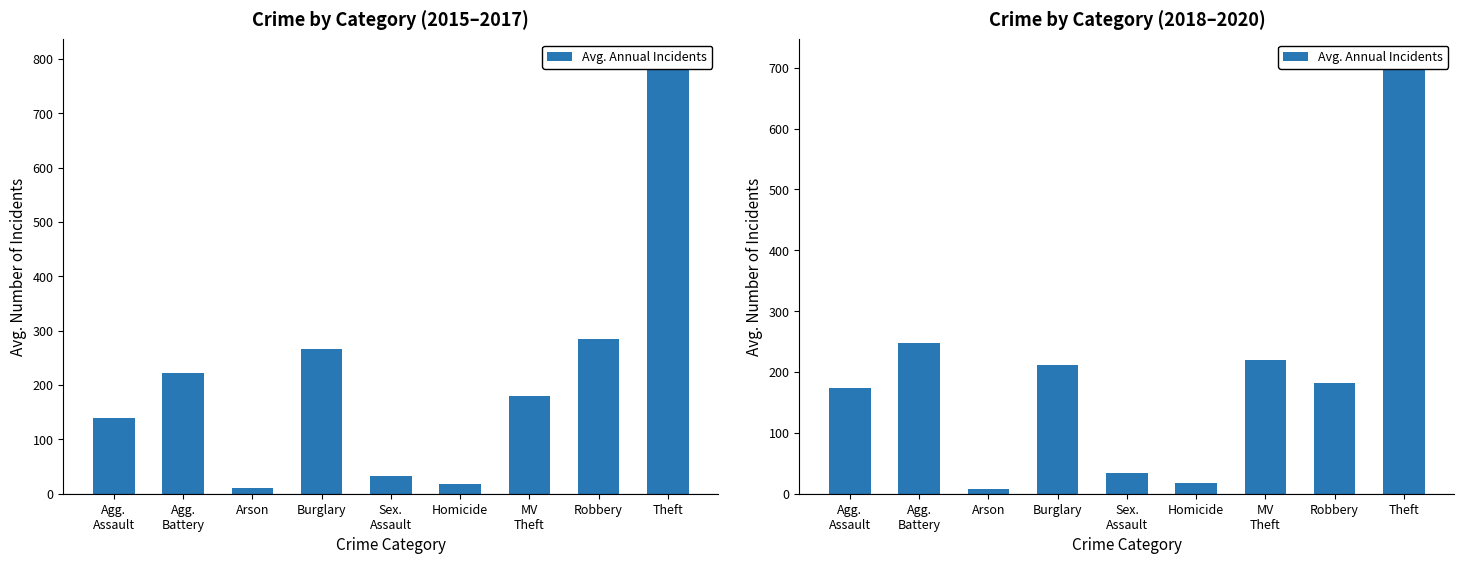

What is the minimum value shown in the chart?

8.3